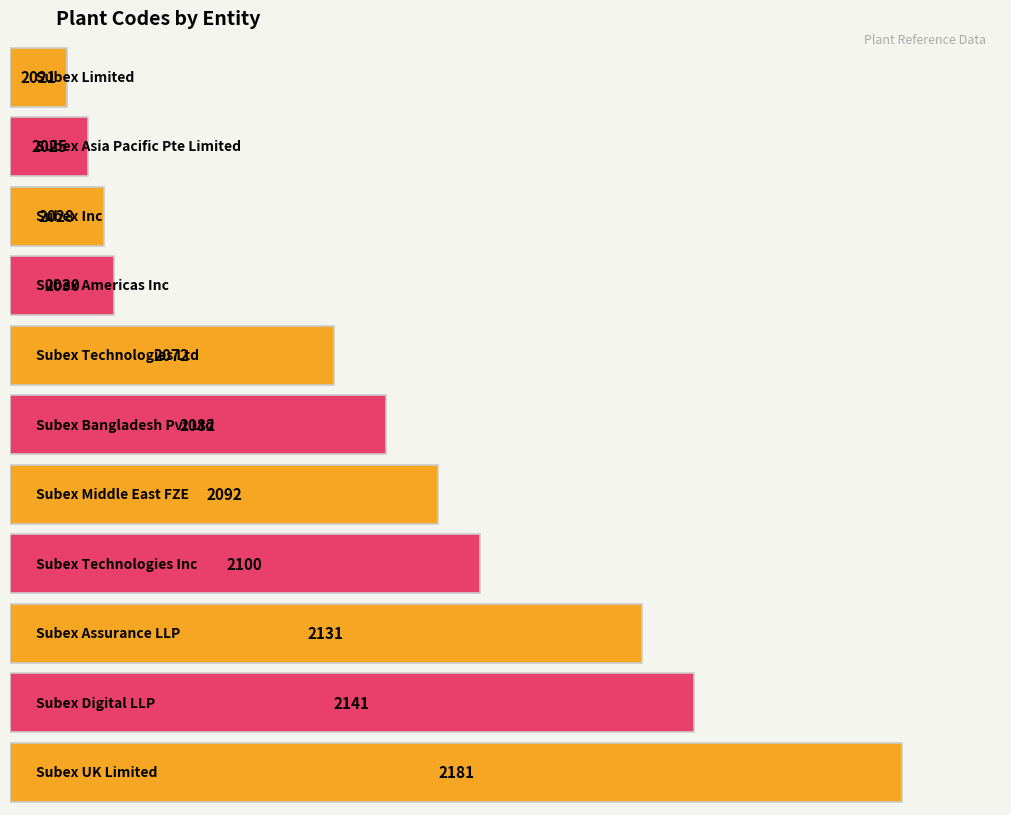

How many bars are there in total?

11